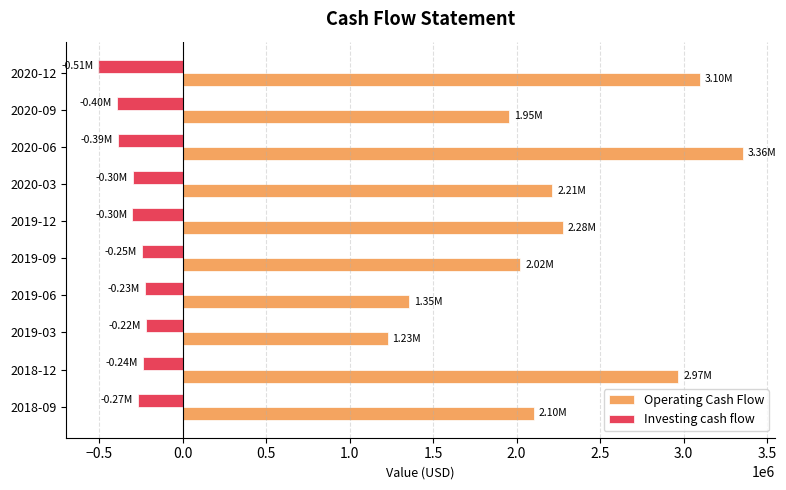

Rank the categories by Operating Cash Flow value from highest to lowest.

2020-06, 2020-12, 2018-12, 2019-12, 2020-03, 2018-09, 2019-09, 2020-09, 2019-06, 2019-03